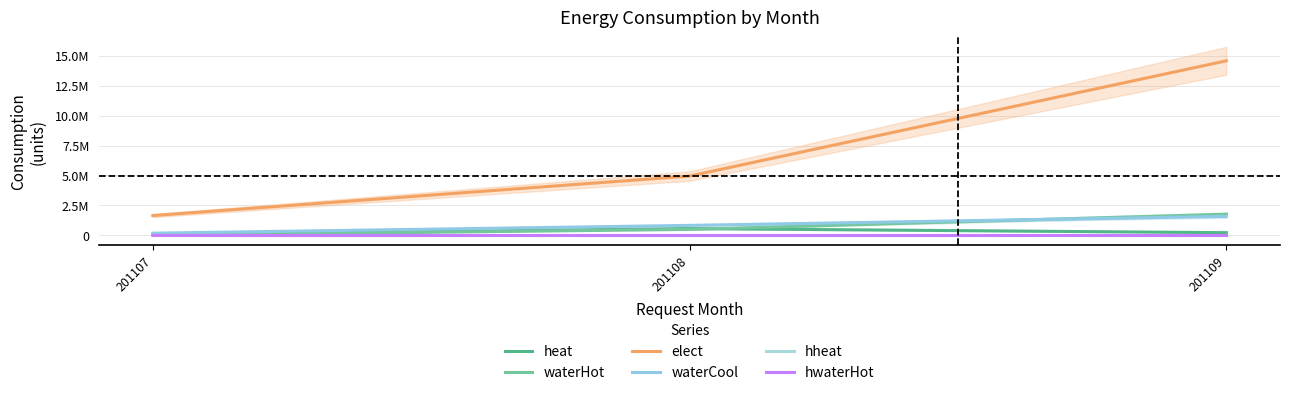

Is it true that heat equals 38323 at 201107?

True